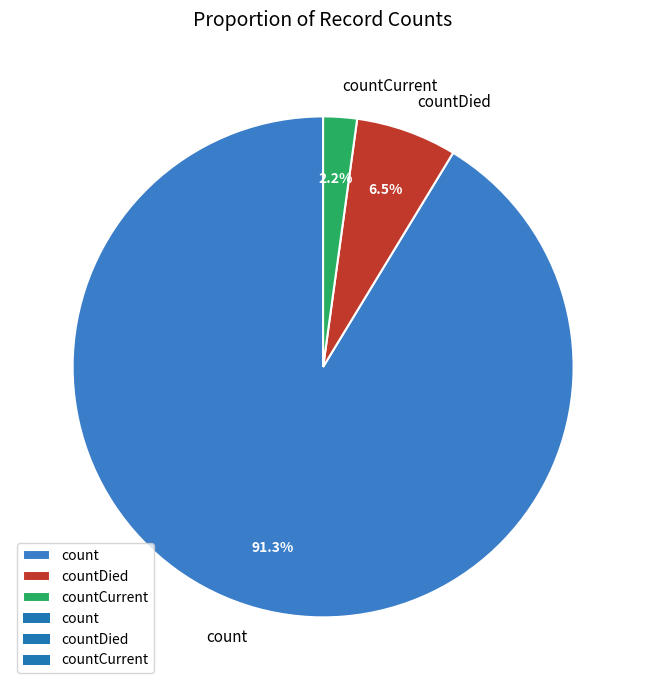

Is it true that count is 79% of the pie?

False